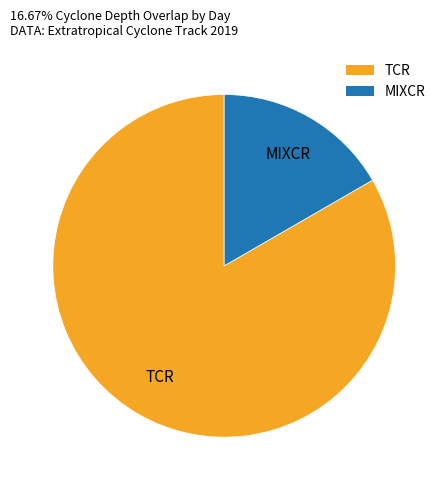

True or false: TCR accounts for 83% of the total.

True